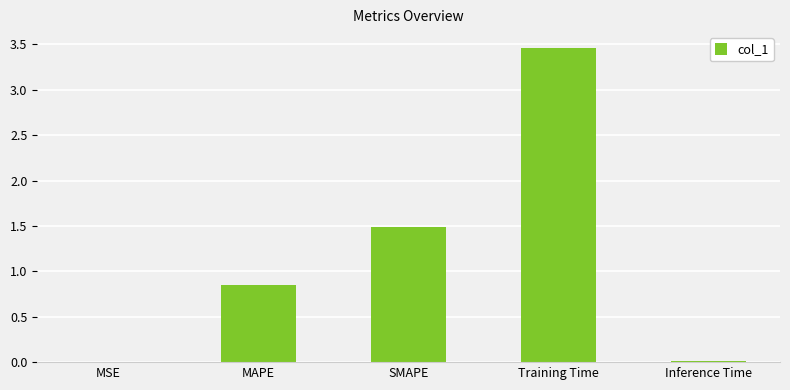

Which has a higher value, MSE or SMAPE?

SMAPE